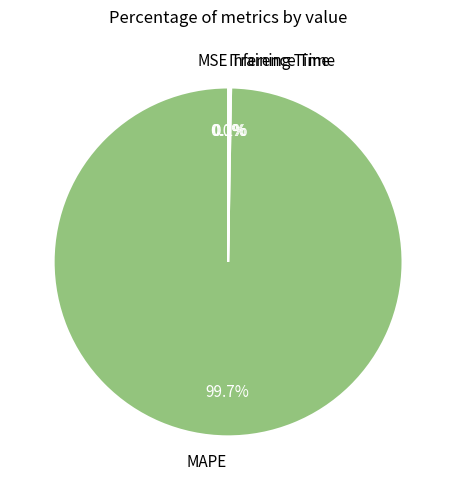

Which category has the biggest portion of the pie?

MAPE